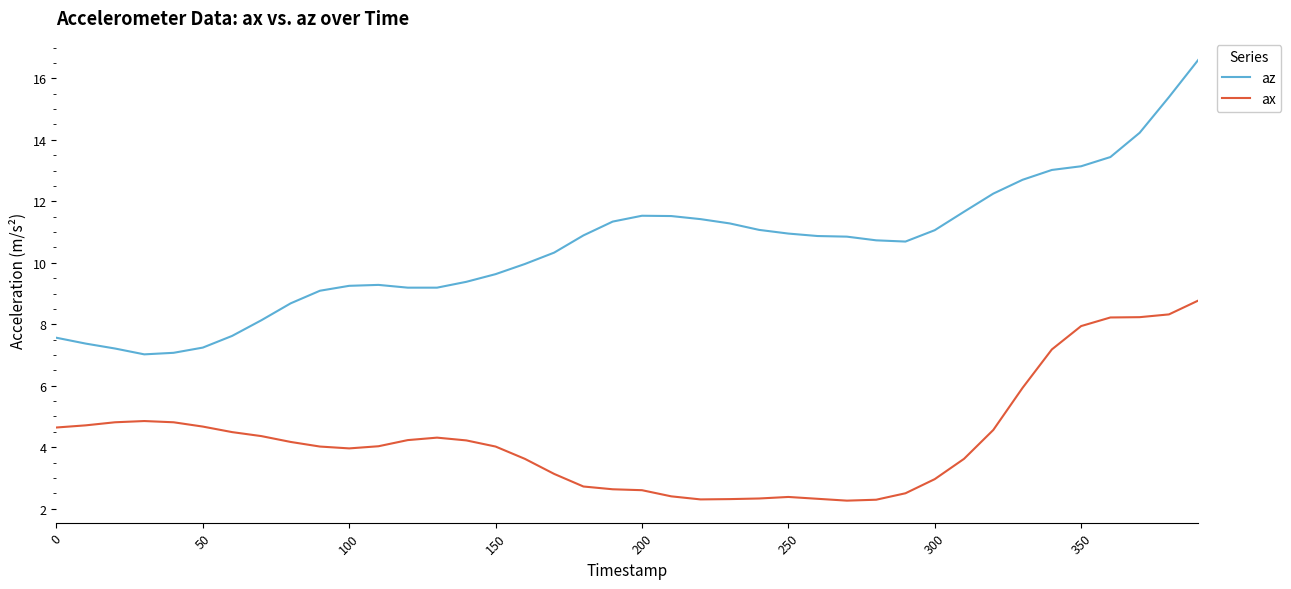

What is the smallest value displayed?

2.3